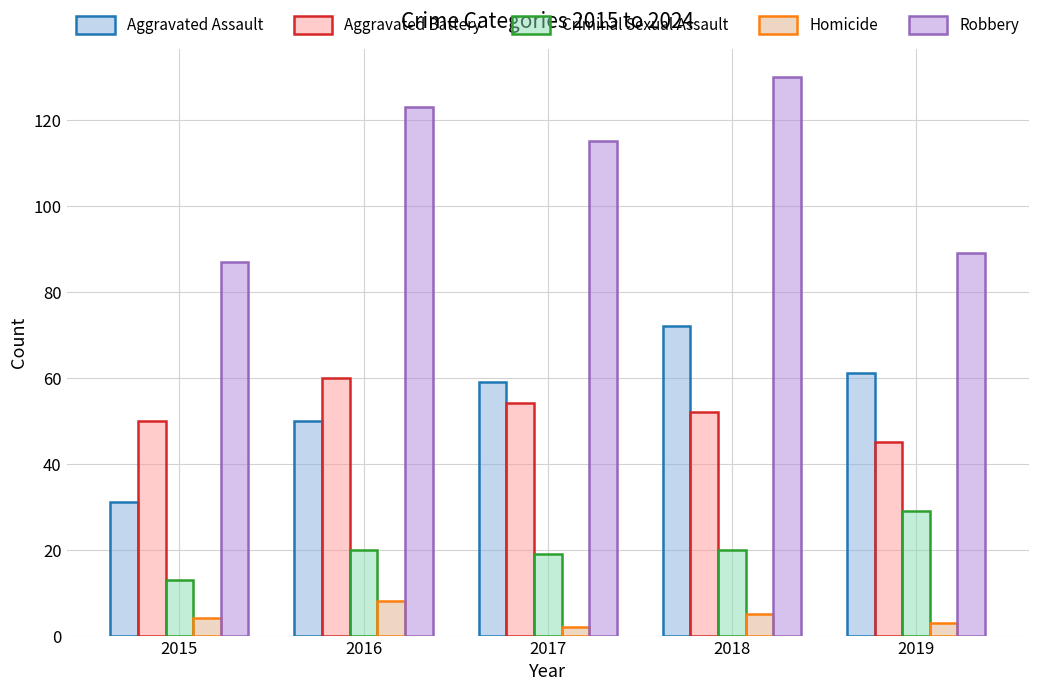

What value does the Homicide series have at 2018?

5